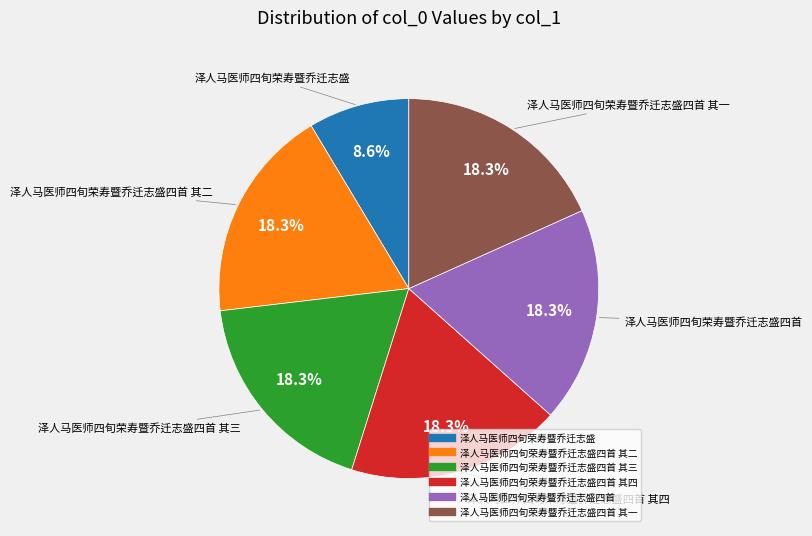

Is there a majority slice in this chart?

No